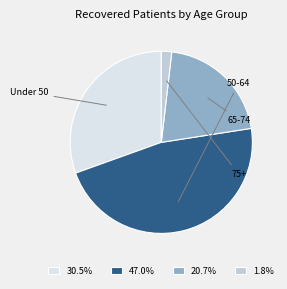

Is there any slice that represents more than half of the pie?

No